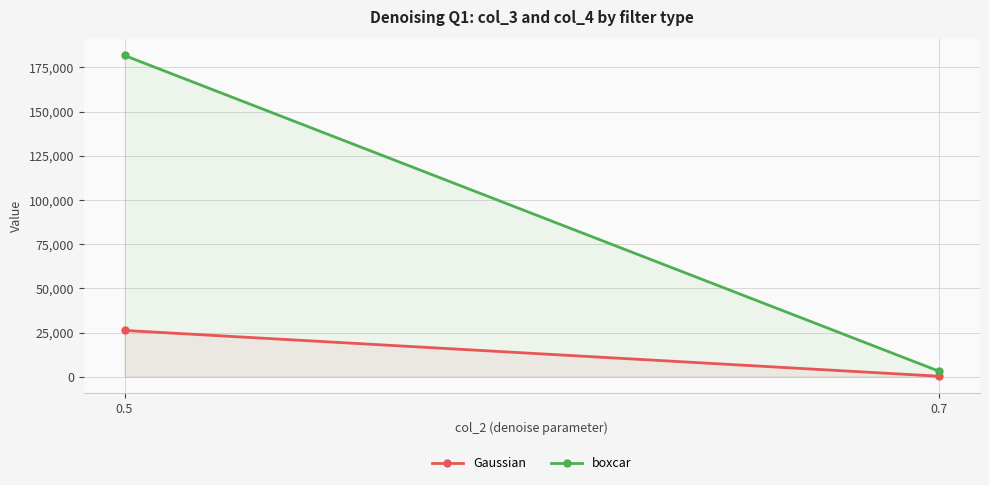

What is the highest value of the boxcar series?

181742.3